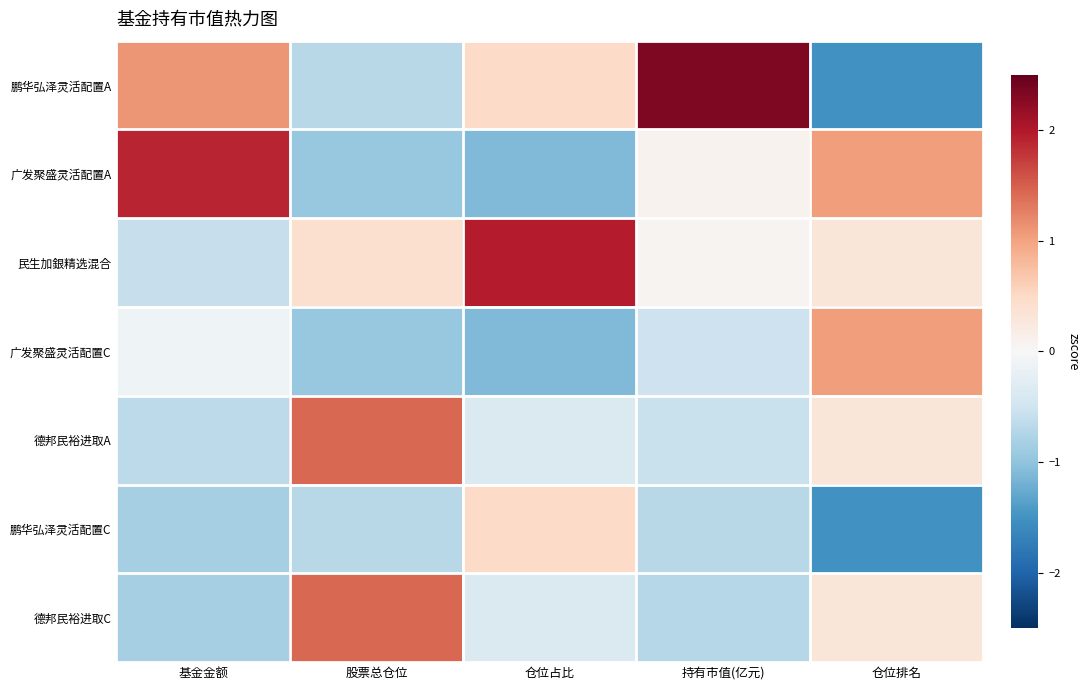

Between 股票总仓位 and 仓位占比, which series saw the biggest shift?

德邦民裕进取A